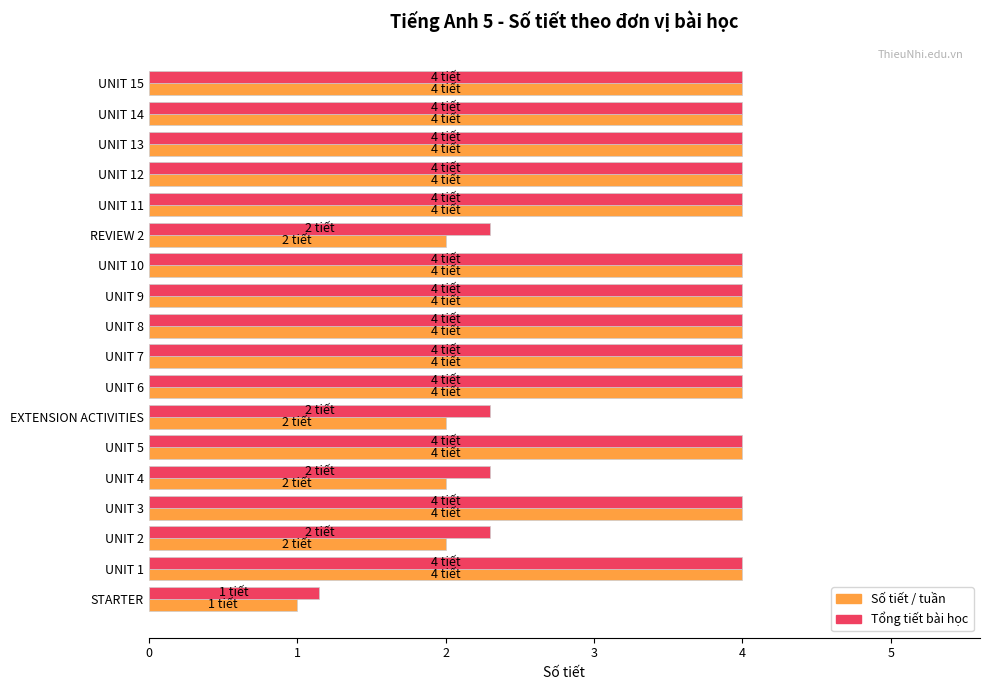

What is the total value across all series at UNIT 12?

8.0